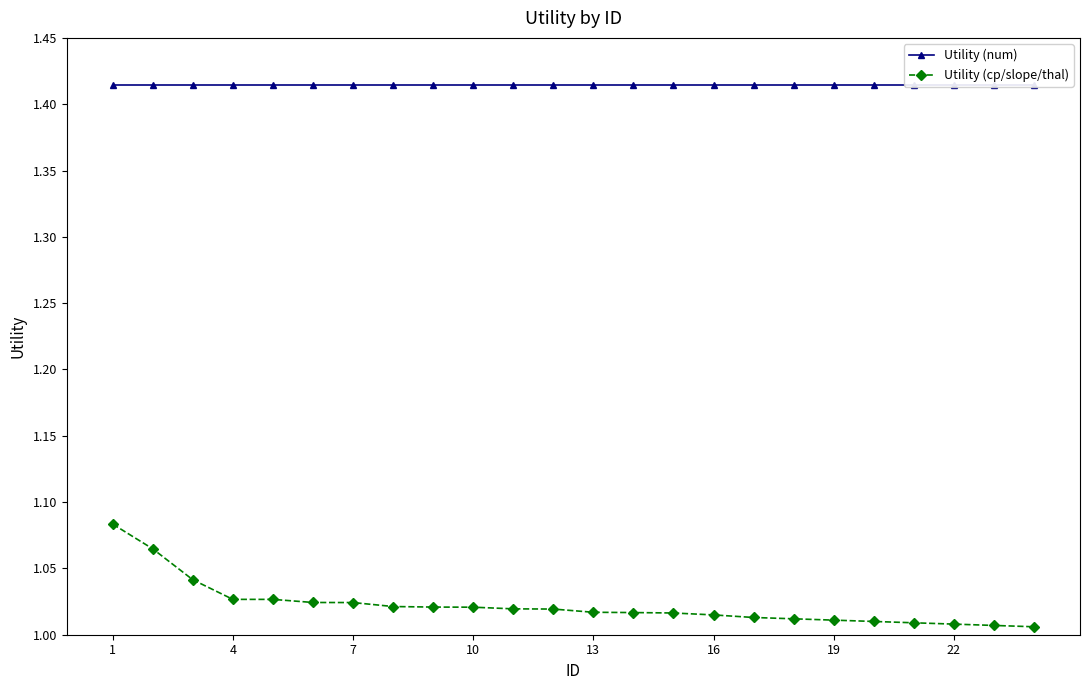

What is the greatest value displayed?

1.4